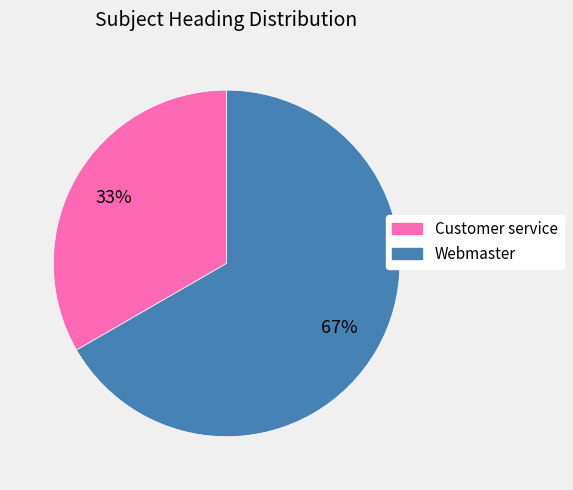

Is there a majority slice in this chart?

Yes